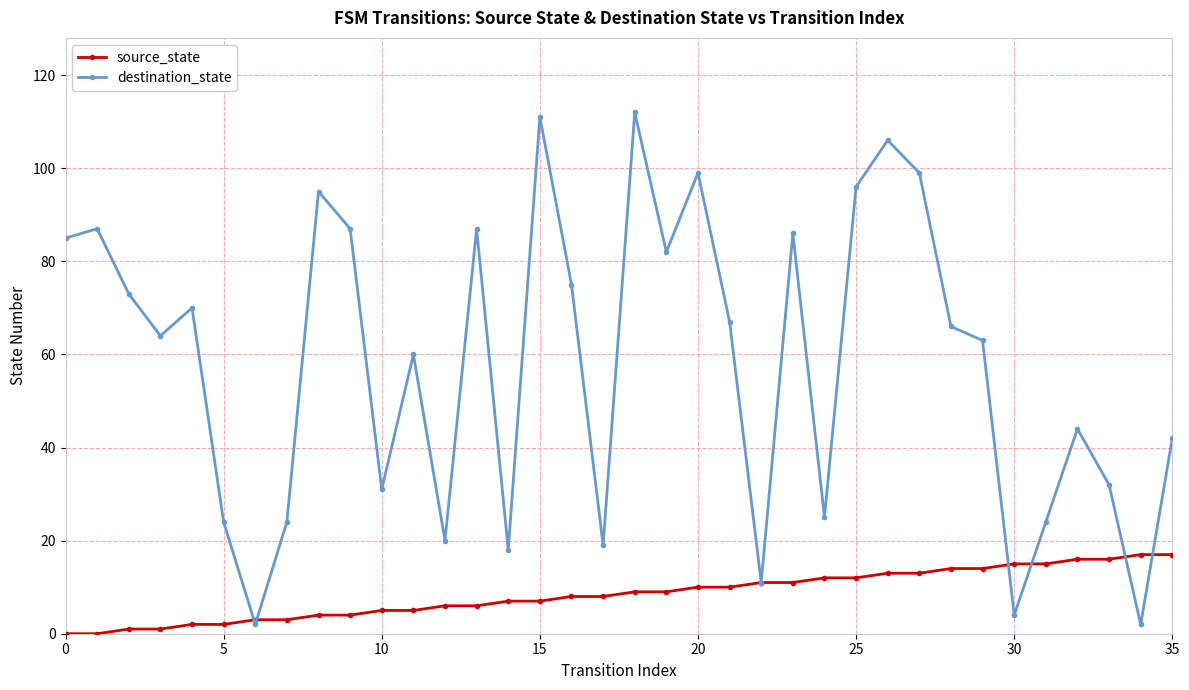

What is the sum of all source_state values?

306